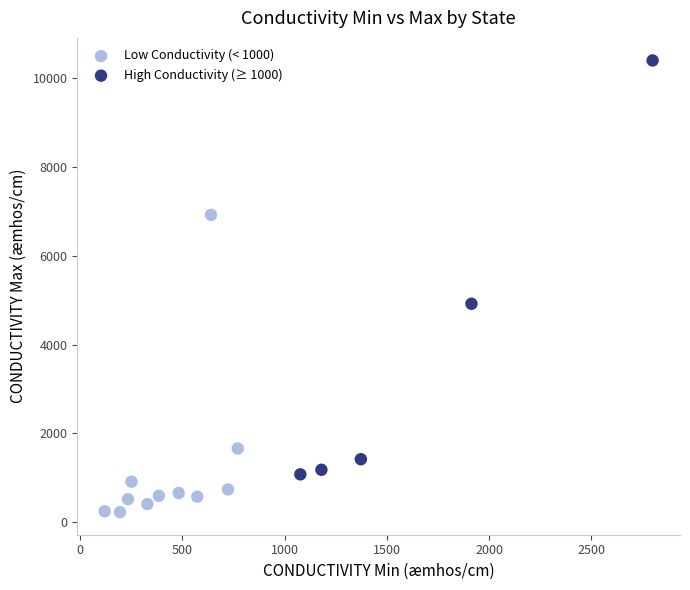

Which series has the widest spread of Y values?

High Conductivity (≥ 1000)